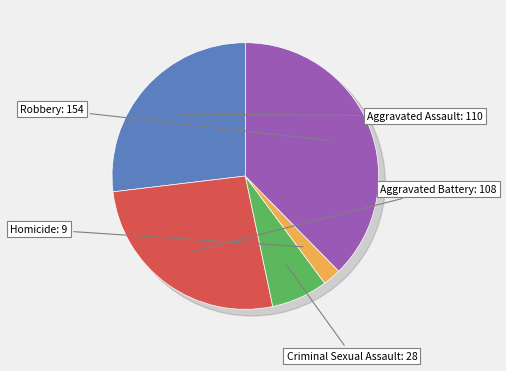

What is the total percentage of Robbery and Criminal Sexual Assault?

44.5%